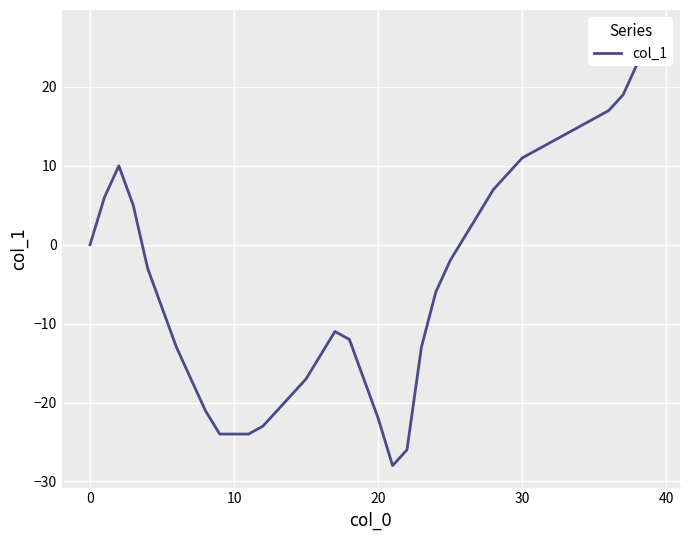

How many interior local valleys (lower than both neighbors) does the data have?

1